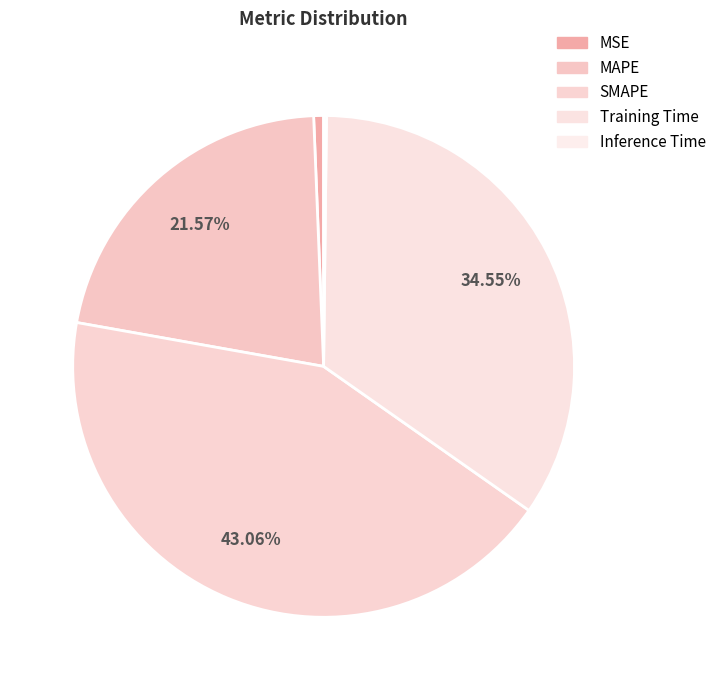

To the nearest percent, what is the difference between the largest and smallest slice percentages?

43%